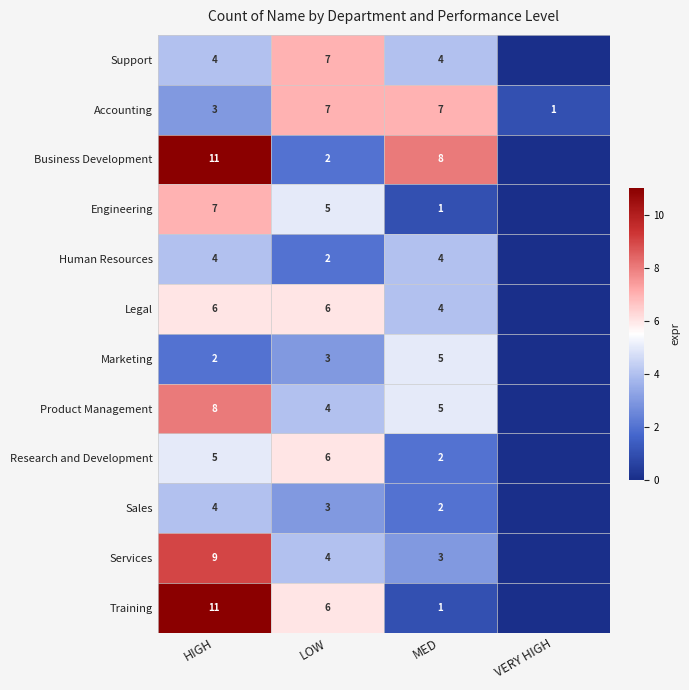

Which series has the largest total across all categories?

Business Development